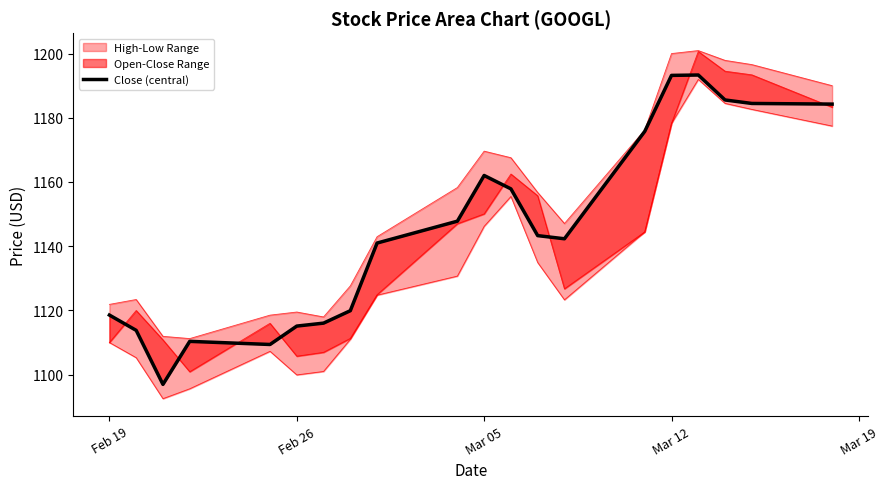

Does the chart have visible grid lines?

No